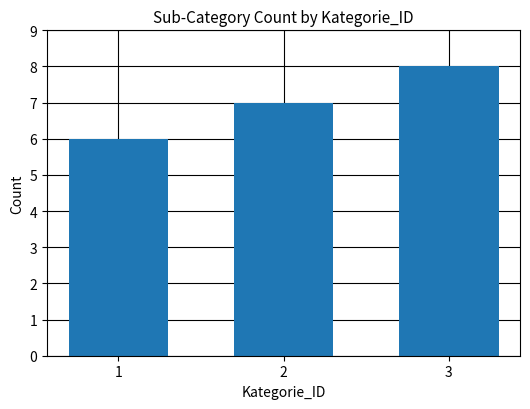

What is the sum of all values?

21